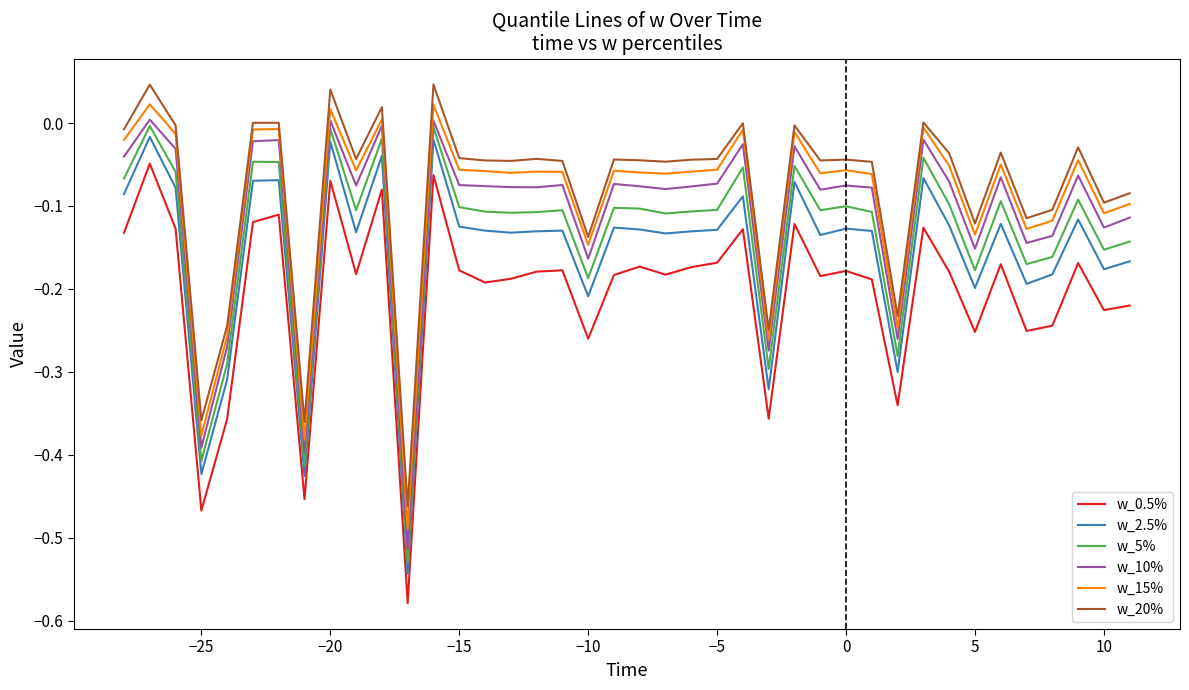

True or false: w_5% and w_15% cross at least once.

False